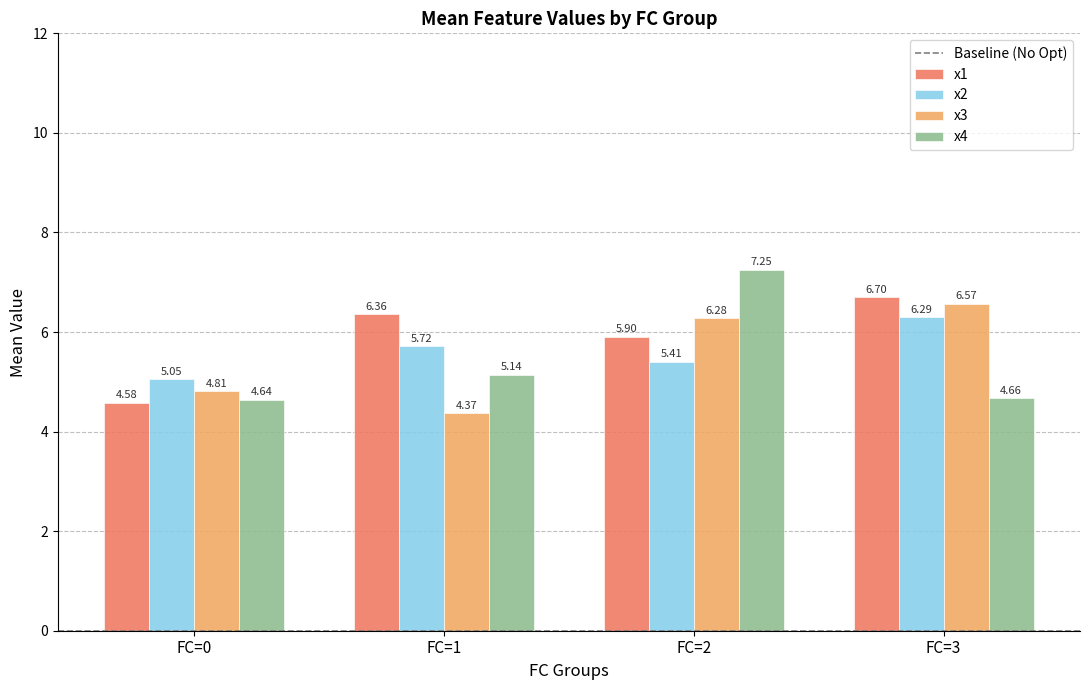

What is the average value of the x3 series?

5.5